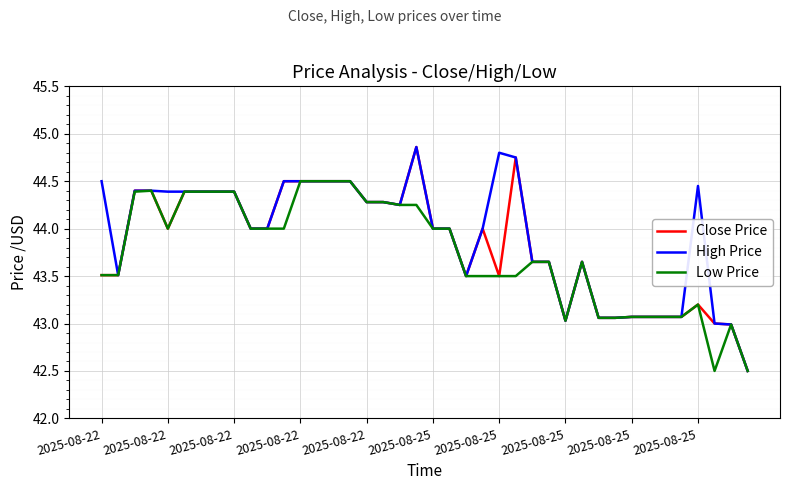

What is the smallest value displayed?

42.5